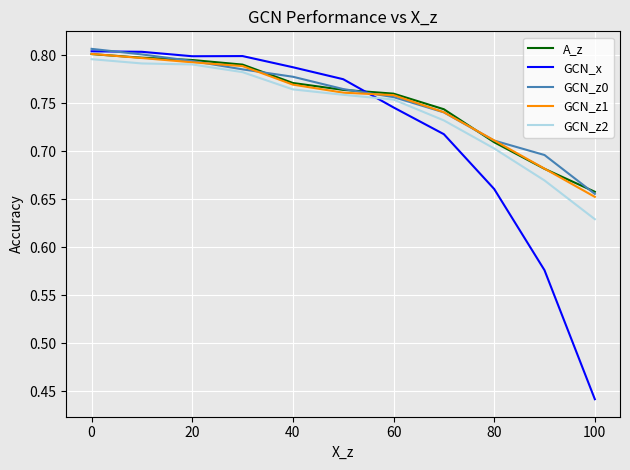

How many GCN_z0 values are between 0 and 1?

11